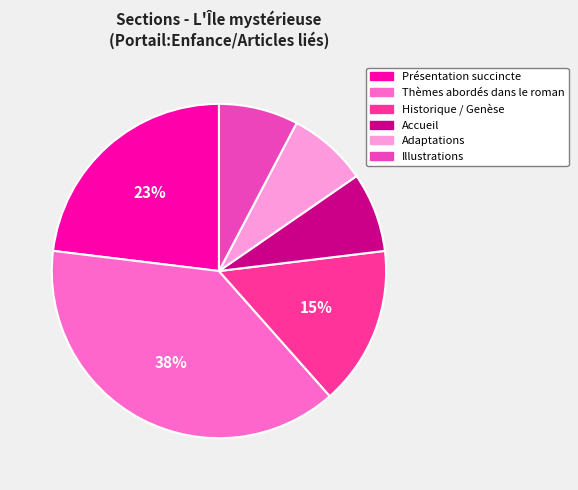

To the nearest percent, what percentage of the pie is Illustrations?

8%